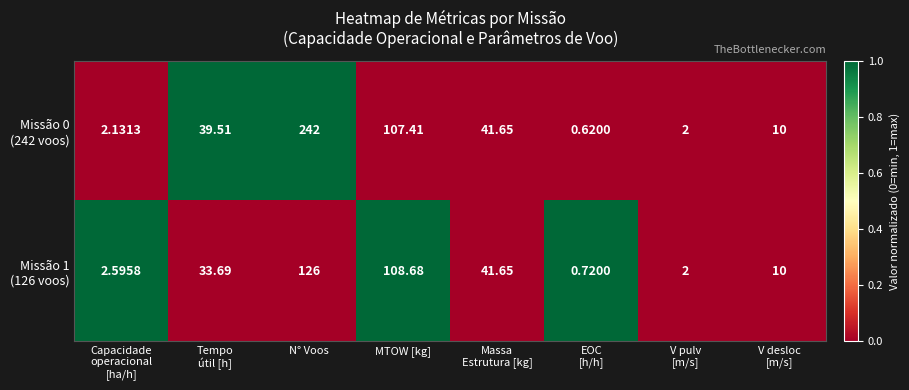

At which category does the chart reach its peak across all series?

N° Voos